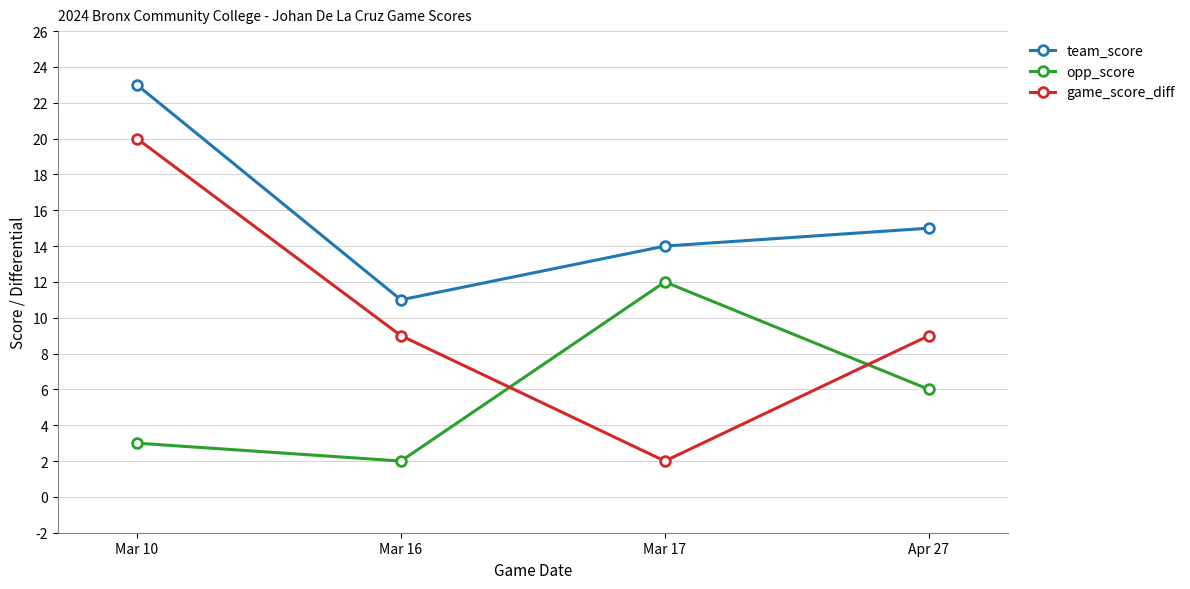

Between Mar 10 and Apr 27, which series saw the biggest shift?

game_score_diff